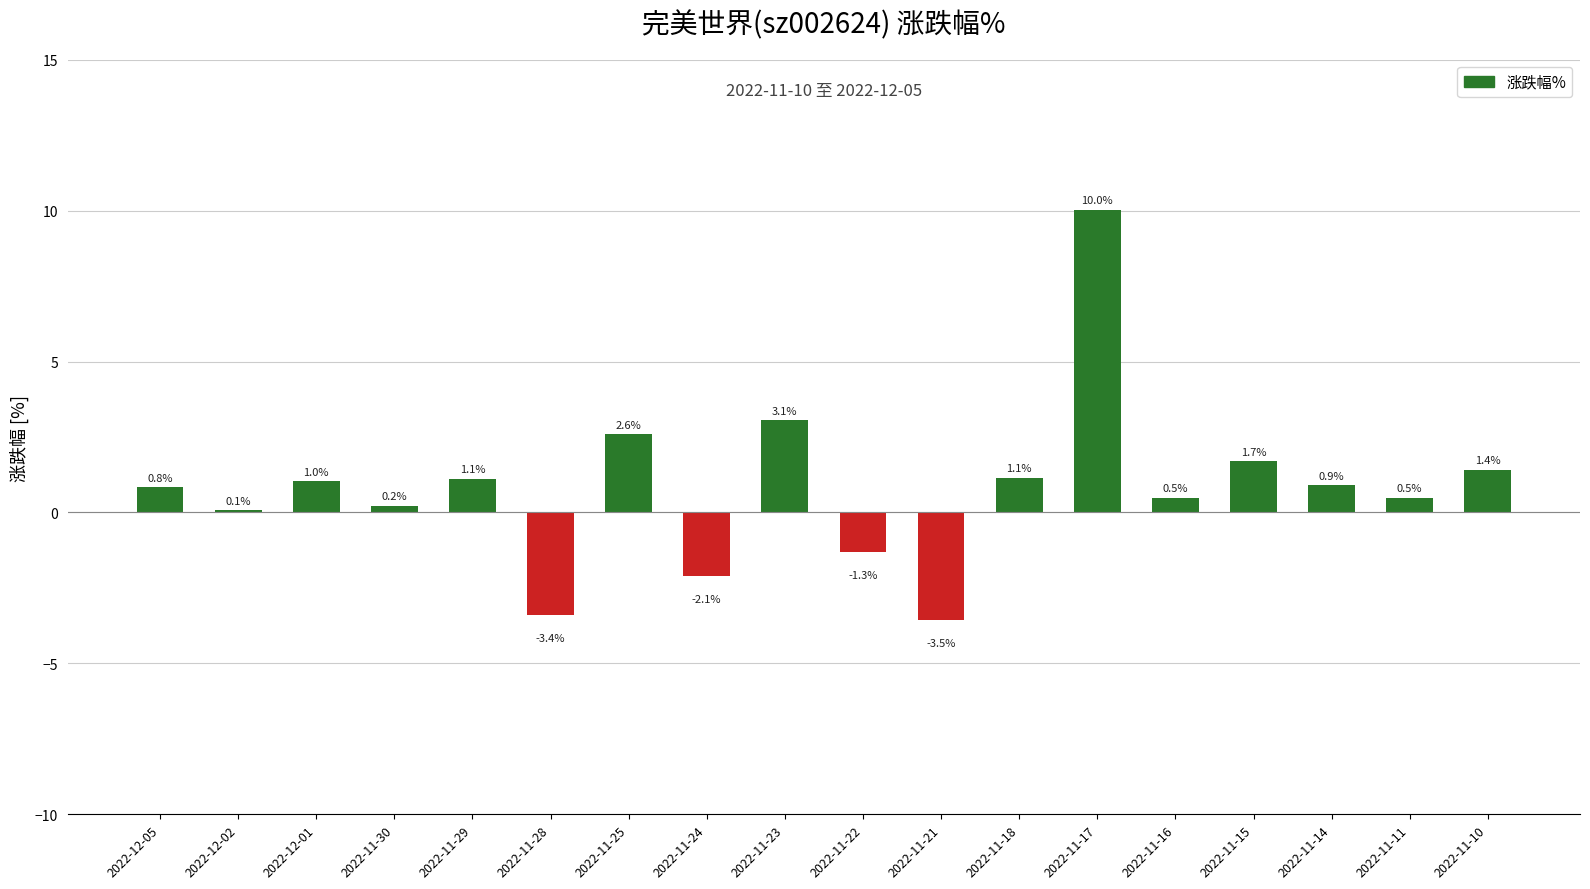

What is the difference between the values at 2022-11-25 and 2022-11-21?

6.1